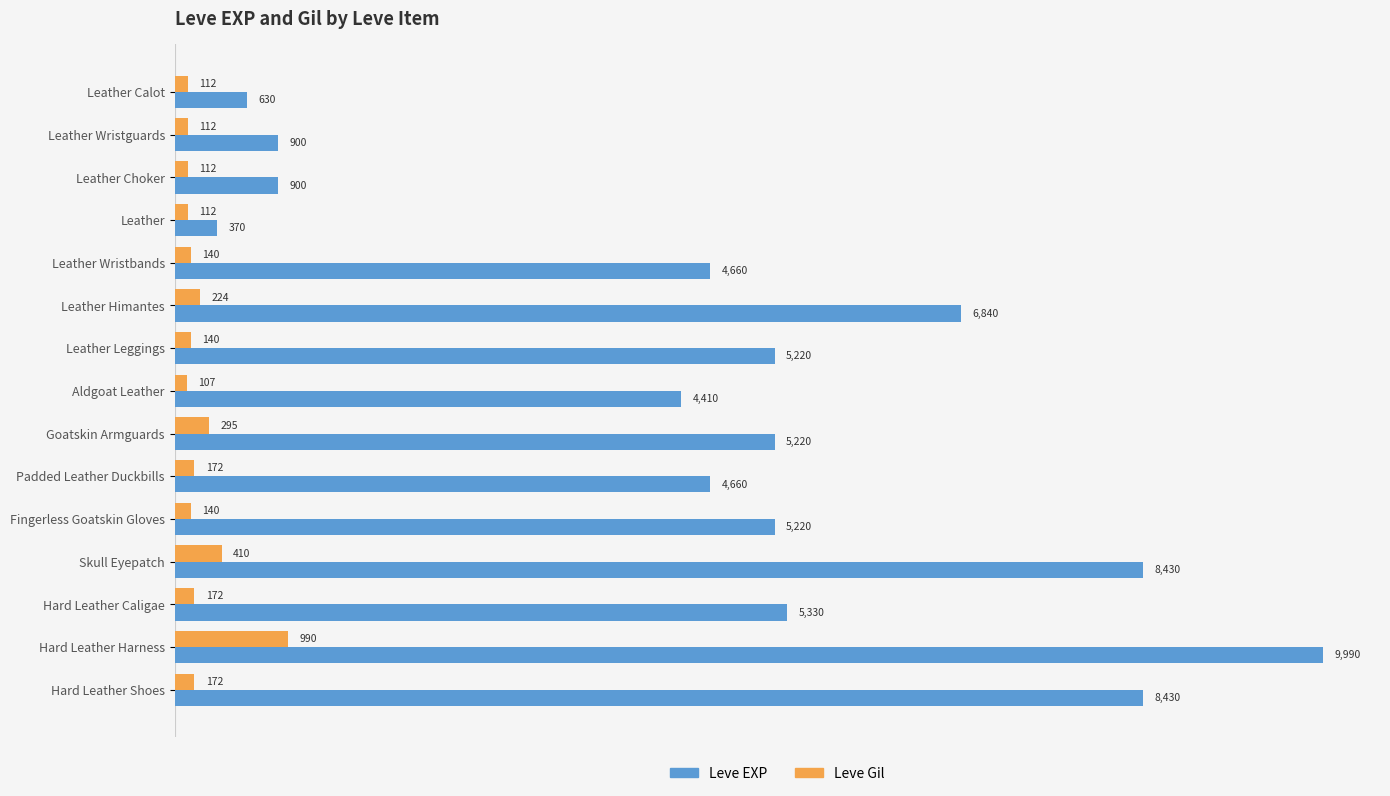

What is the difference between the second highest and second lowest values in the Leve EXP series?

7800